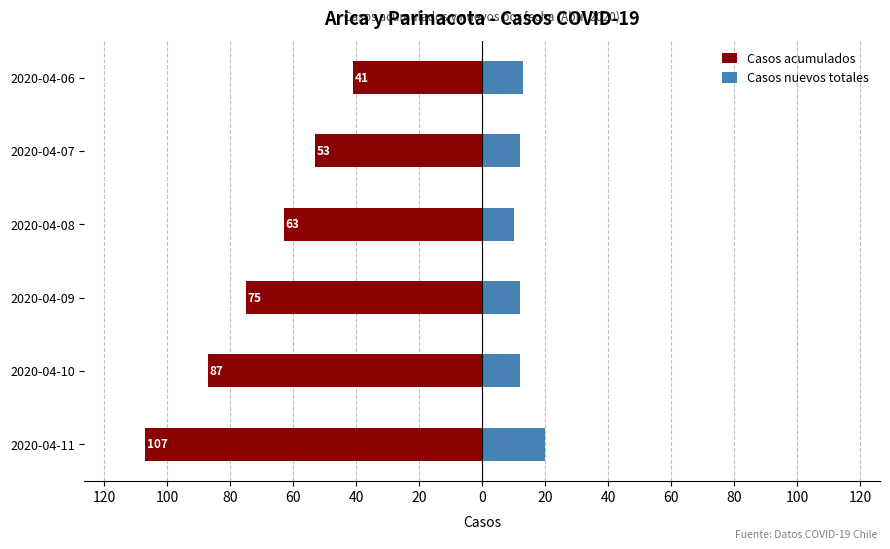

Reading right to left, list all the values displayed in this chart.

Casos acumulados: -41	-53	-63	-75	-87	-107
Casos nuevos totales: 13	12	10	12	12	20